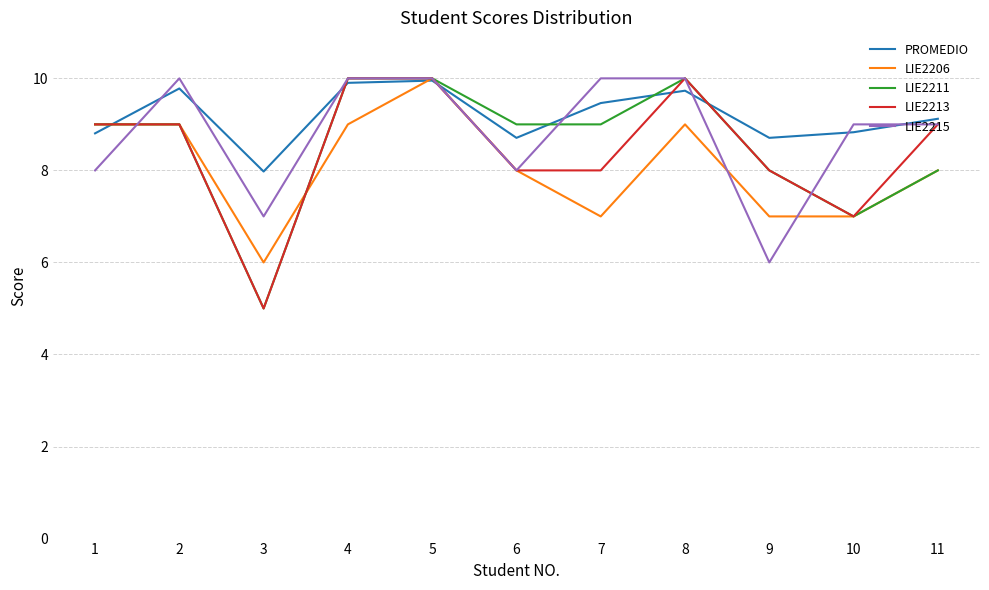

How many lines are shown in the chart?

5